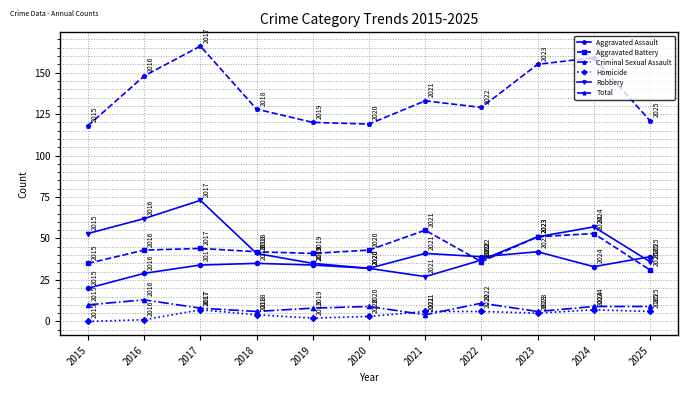

Between 2015 and 2019, which series saw the biggest shift?

Robbery